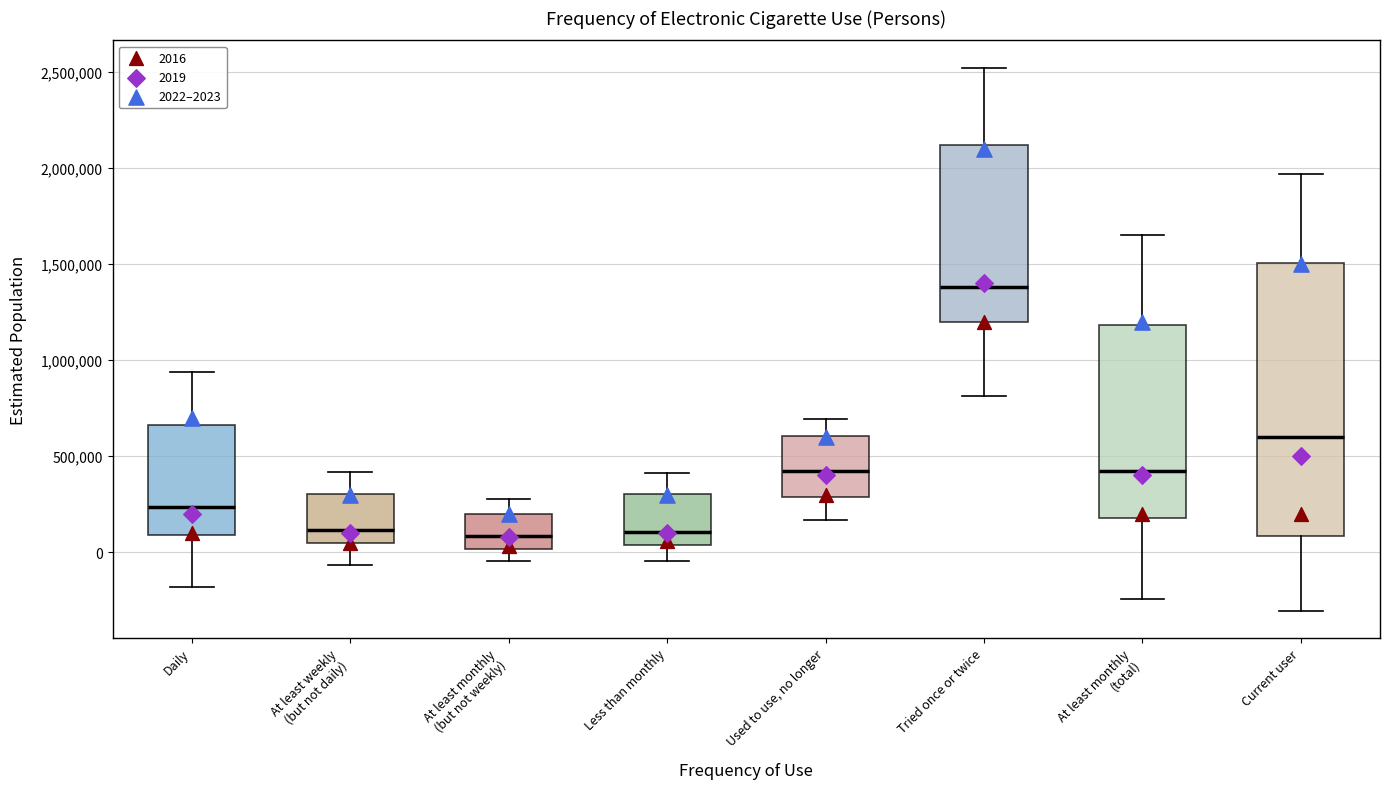

Reading left to right, read every box against the y-axis: the position of its median line, the range the box covers, and the ends of its whiskers. The values are not printed on the chart, so give them approximately, as read against the axis.

Daily: median 250000, box 100000 to 650000, whiskers -200000 to 950000
At least weekly (but not daily): median 100000, box 50000 to 300000, whiskers -50000 to 400000
At least monthly (but not weekly): median 100000, box 0 to 200000, whiskers -50000 to 300000
Less than monthly: median 100000, box 50000 to 300000, whiskers -50000 to 400000
Used to use, no longer: median 400000, box 300000 to 600000, whiskers 150000 to 700000
Tried once or twice: median 1400000, box 1200000 to 2100000, whiskers 800000 to 2500000
At least monthly (total): median 400000, box 200000 to 1200000, whiskers -250000 to 1650000
Current user: median 600000, box 100000 to 1500000, whiskers -300000 to 1950000